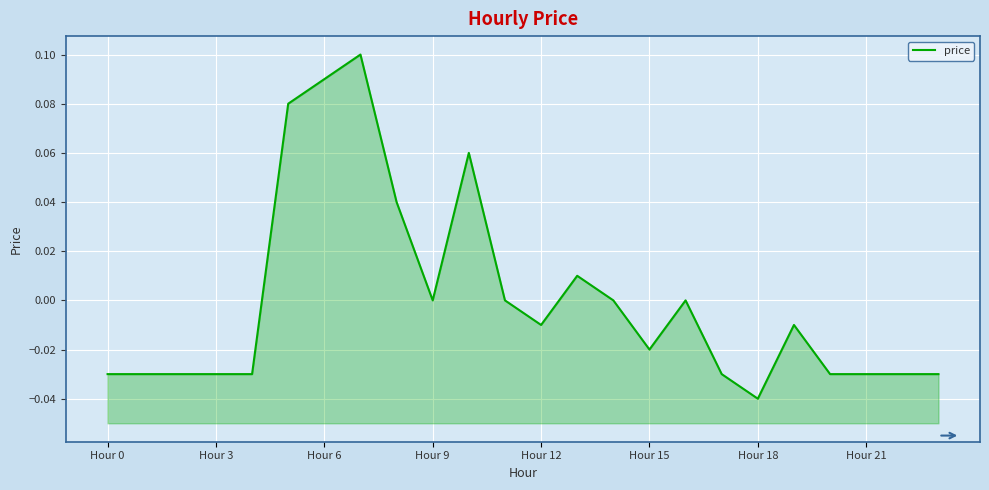

The chart shows a value of -0.0 at Hour 6. True or false?

False